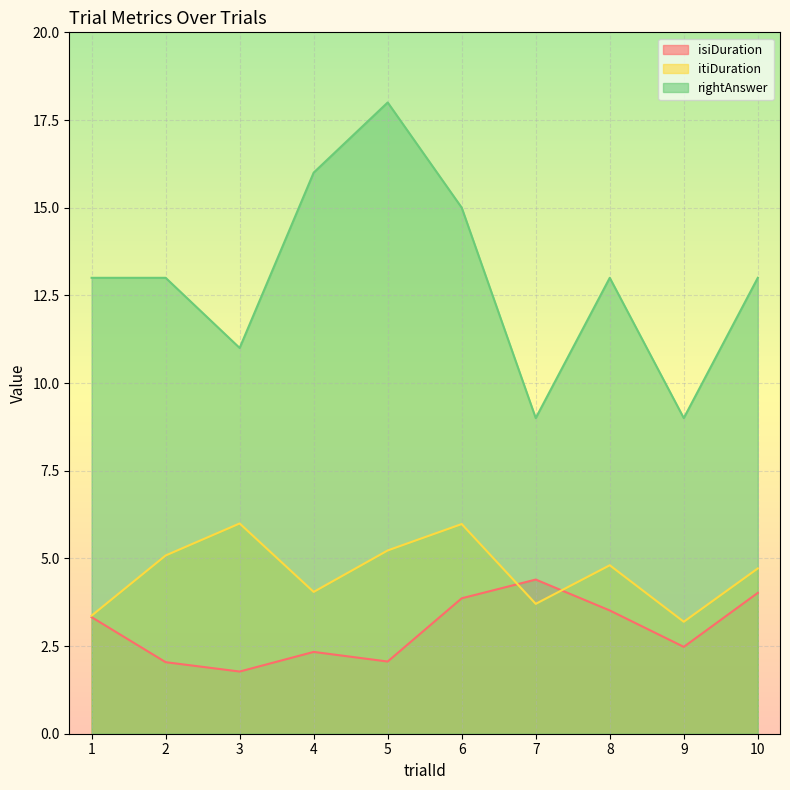

What is the maximum value shown in the chart?

18.0